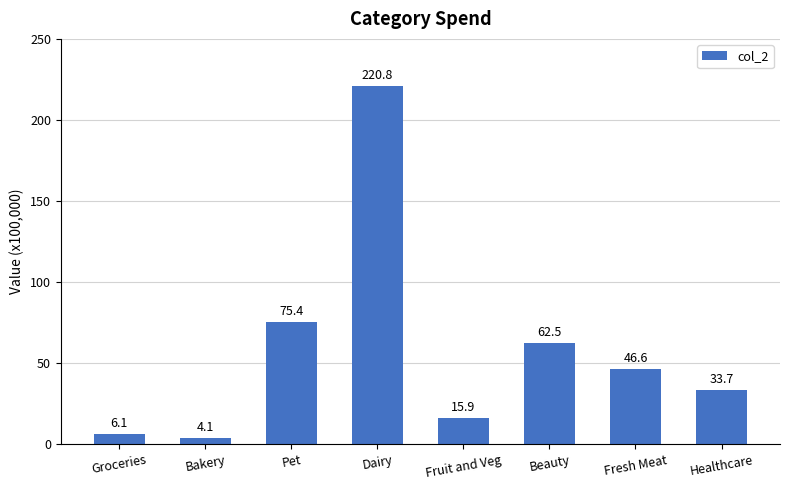

At which category does the chart reach its peak across all series?

Dairy